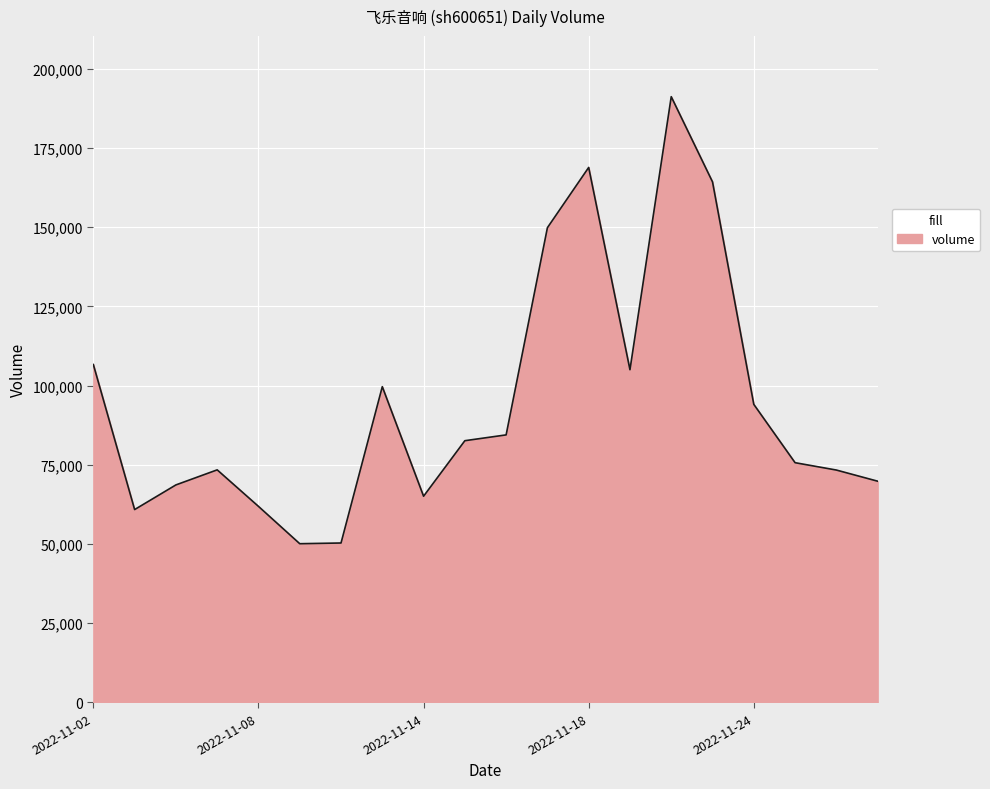

What is the difference between the maximum and minimum values?

141113